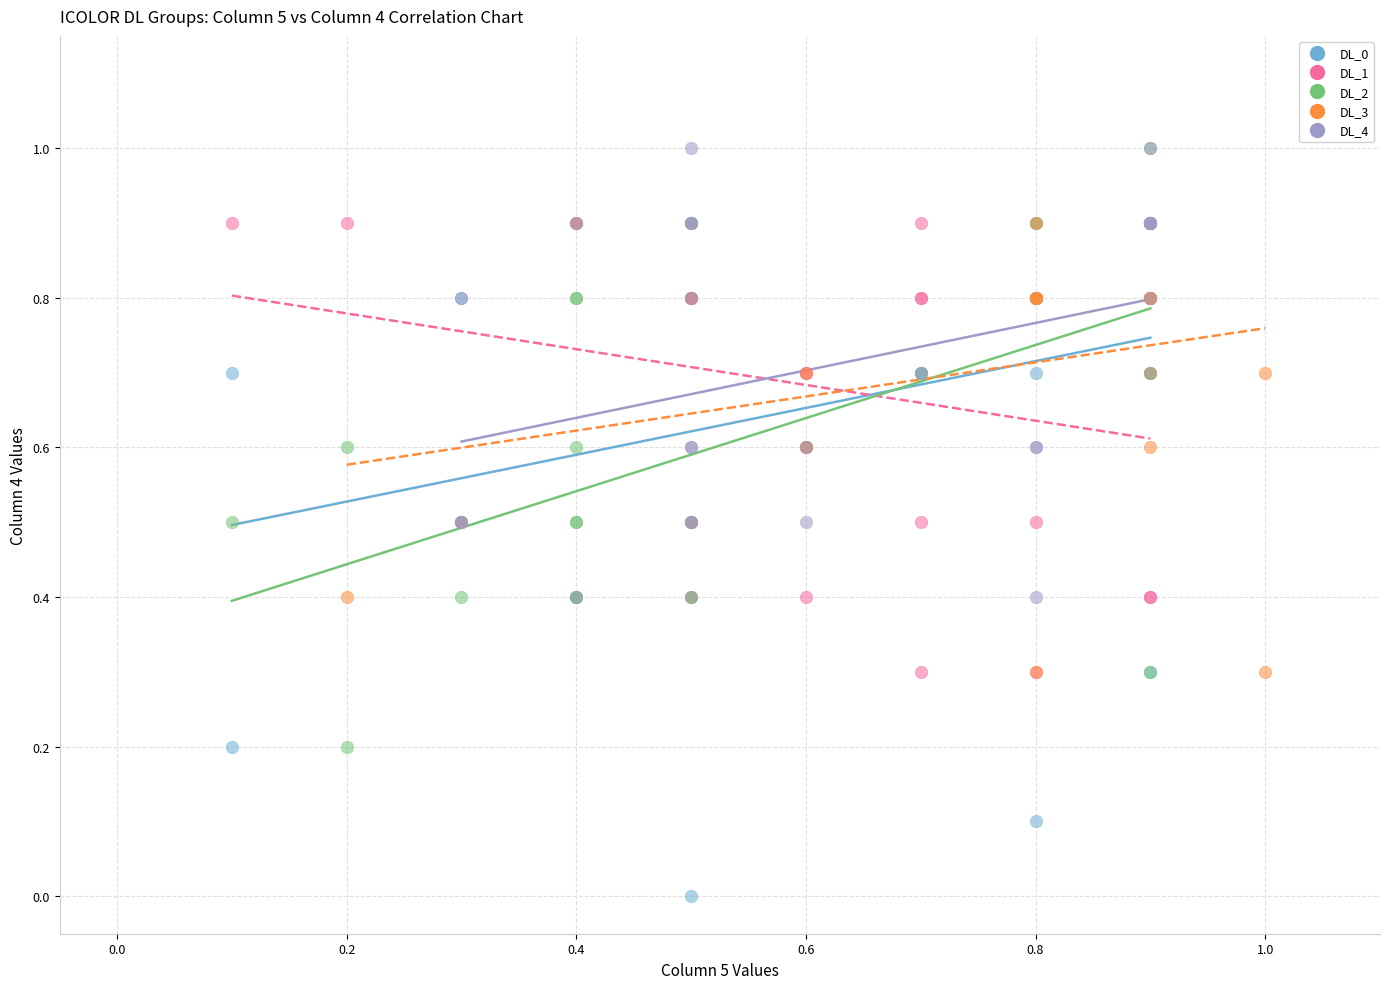

Which series contains the lowest Y value?

DL_0